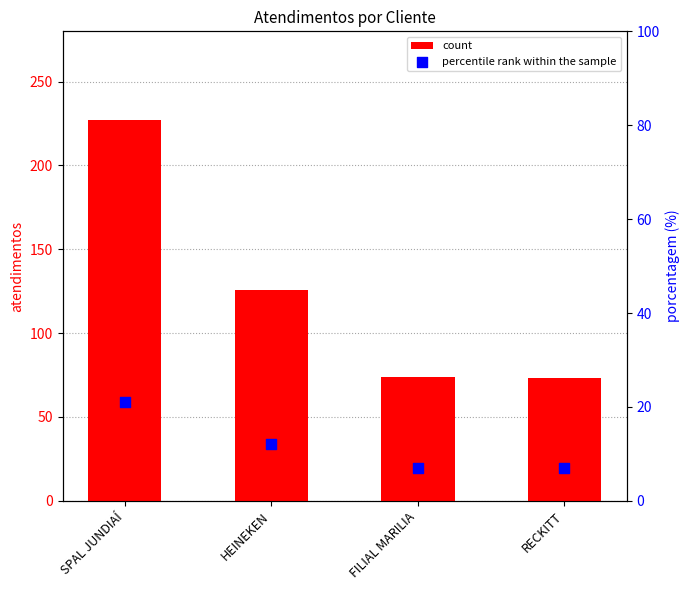

What are all the series names shown in the legend?

count, percentile rank within the sample